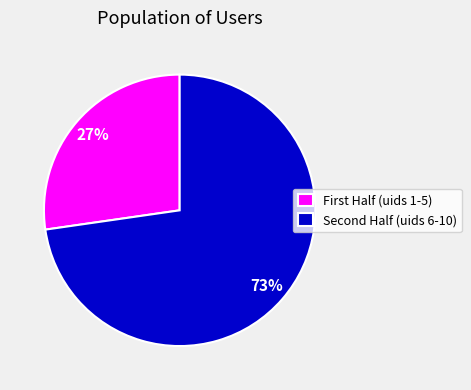

What is the largest slice in the pie chart?

Second Half (uids 6-10)